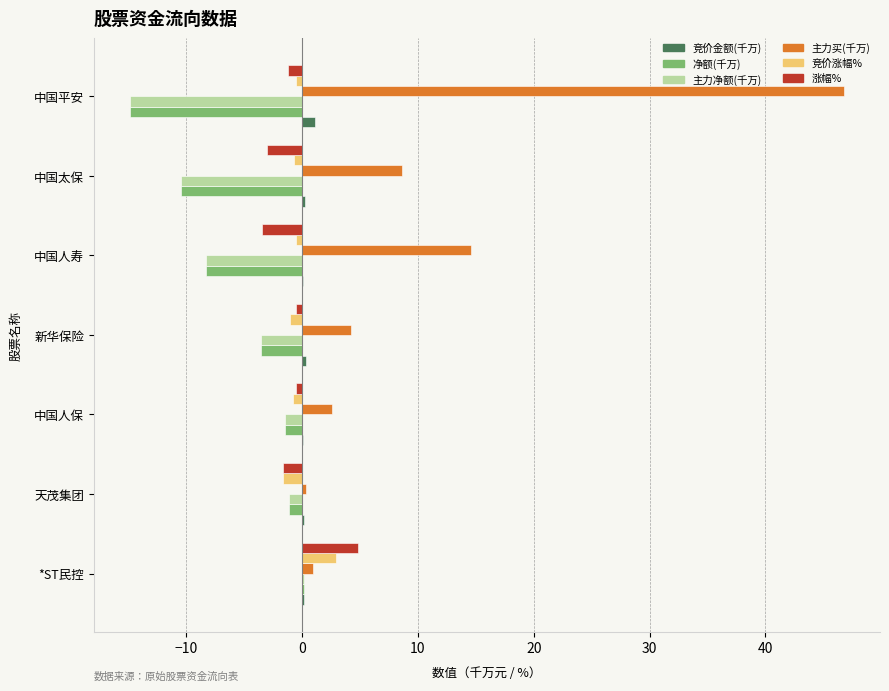

At which label is 主力净额(千万) closest to -7?

中国人寿